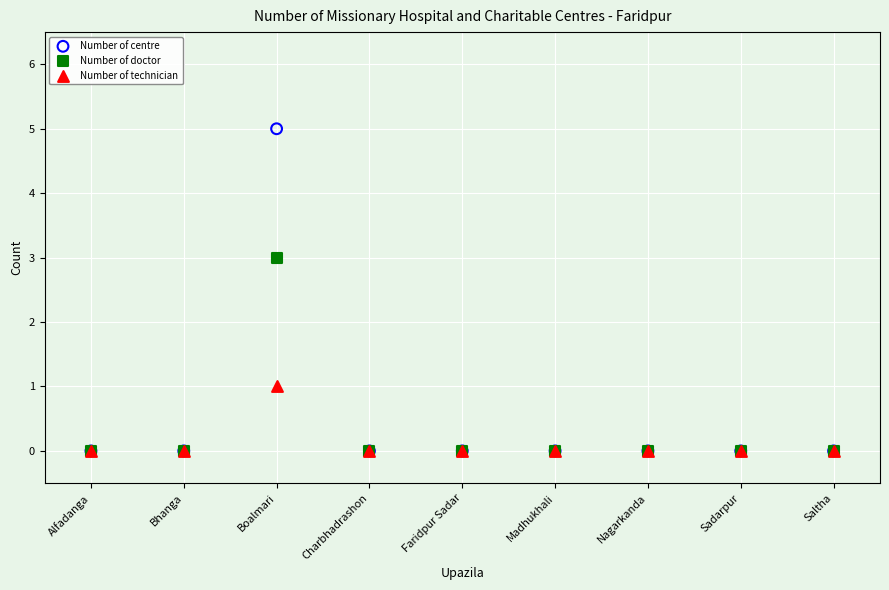

Which series has the largest Y range (max minus min)?

Number of centre